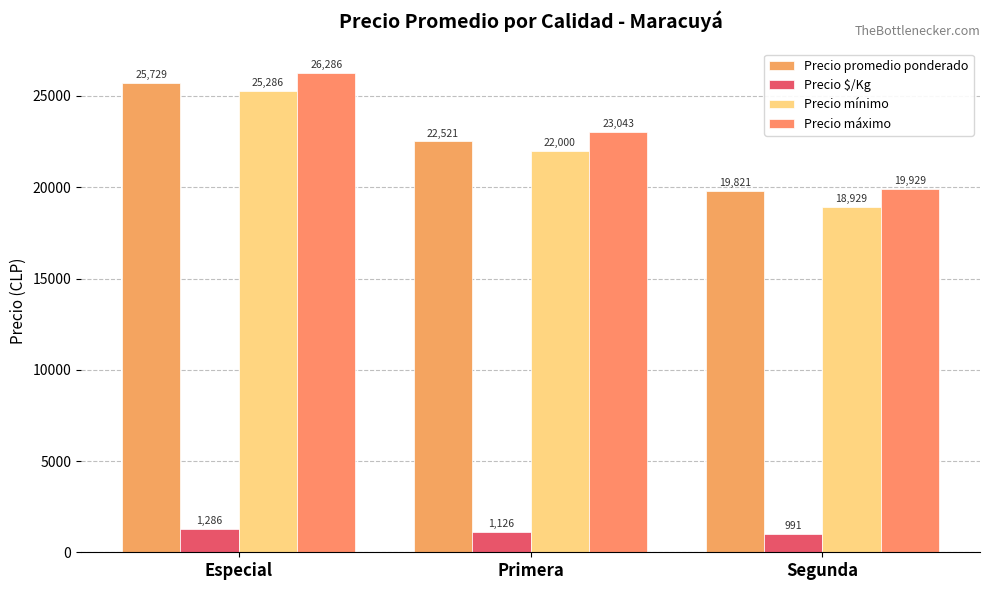

At Especial, list the series in order from largest to smallest.

Precio máximo, Precio promedio ponderado, Precio mínimo, Precio $/Kg